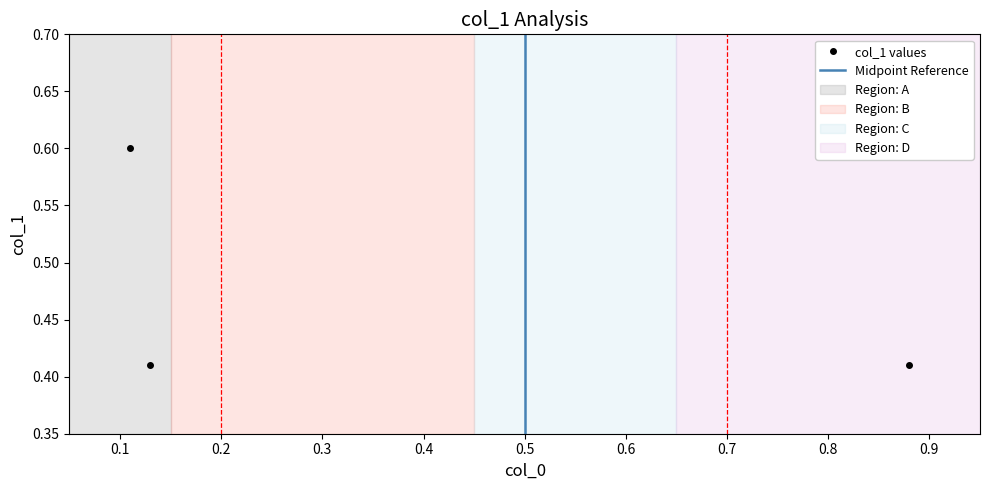

What is the sum of the values at 0.88 and 0.11?

1.0